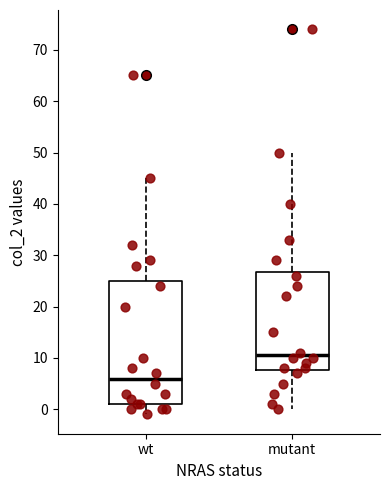

Which box's median line is the highest?

mutant